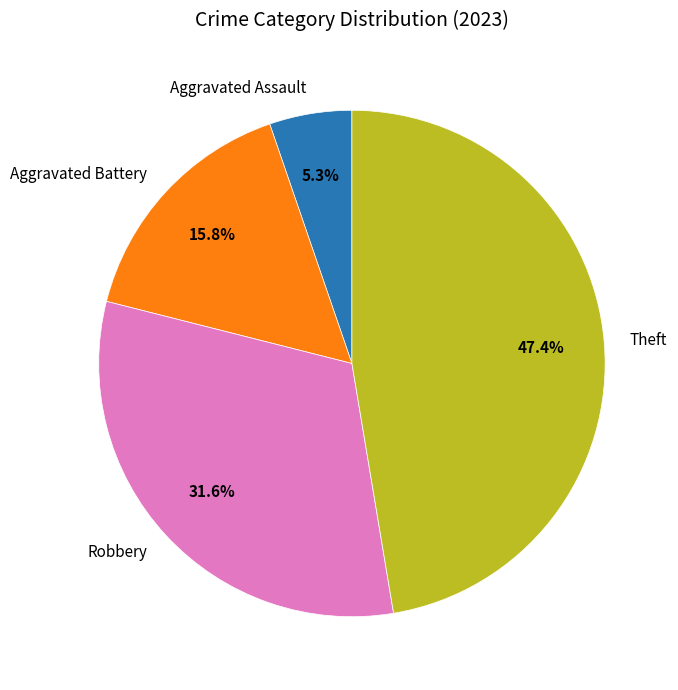

Do Aggravated Assault and Robbery together represent more than half of the pie?

No